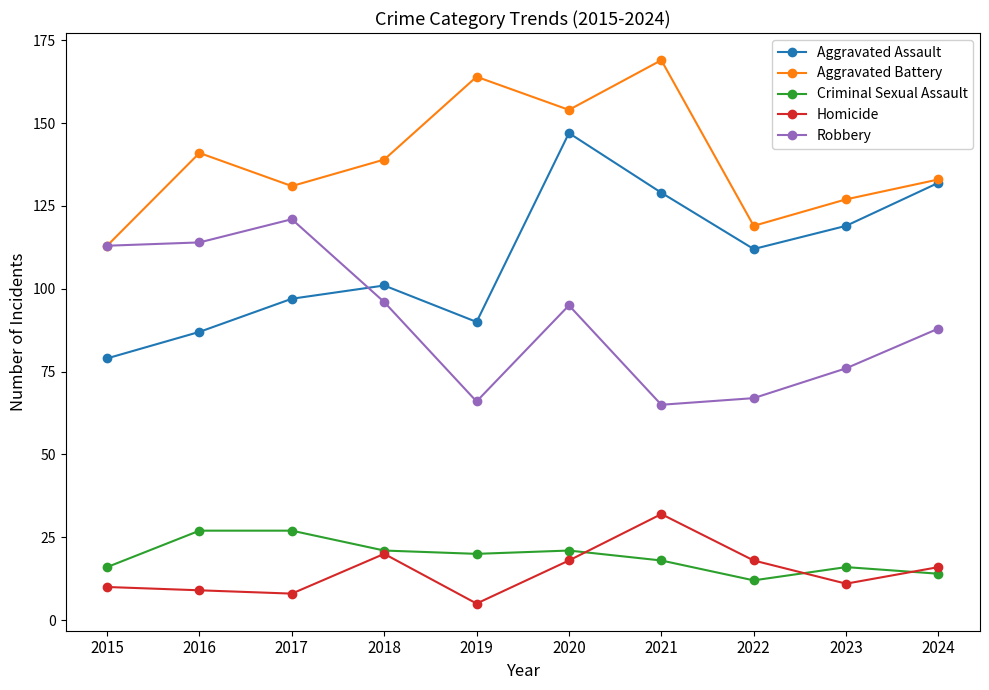

At which category does the chart reach its minimum across all series?

2019